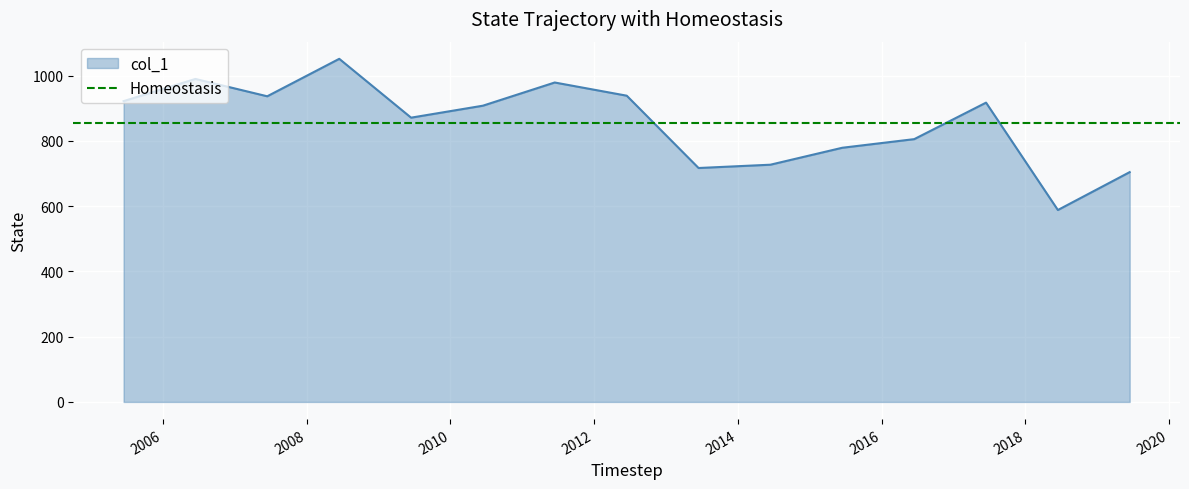

What is the label of the 13th point from the left?

2017-06-15